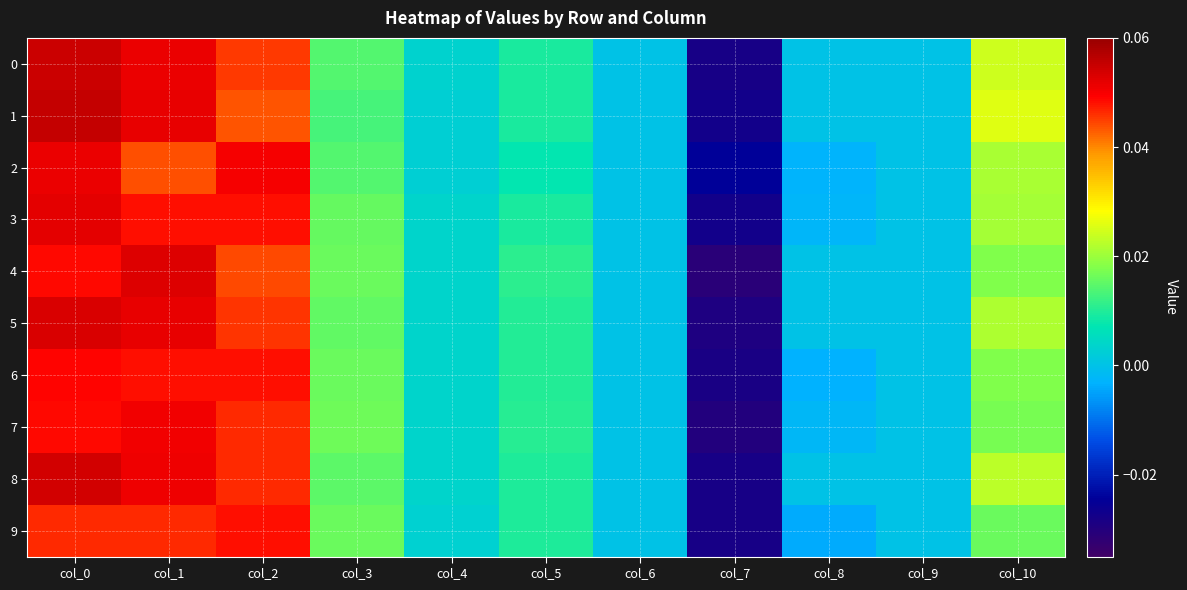

Which category has the lowest value across all series?

col_7